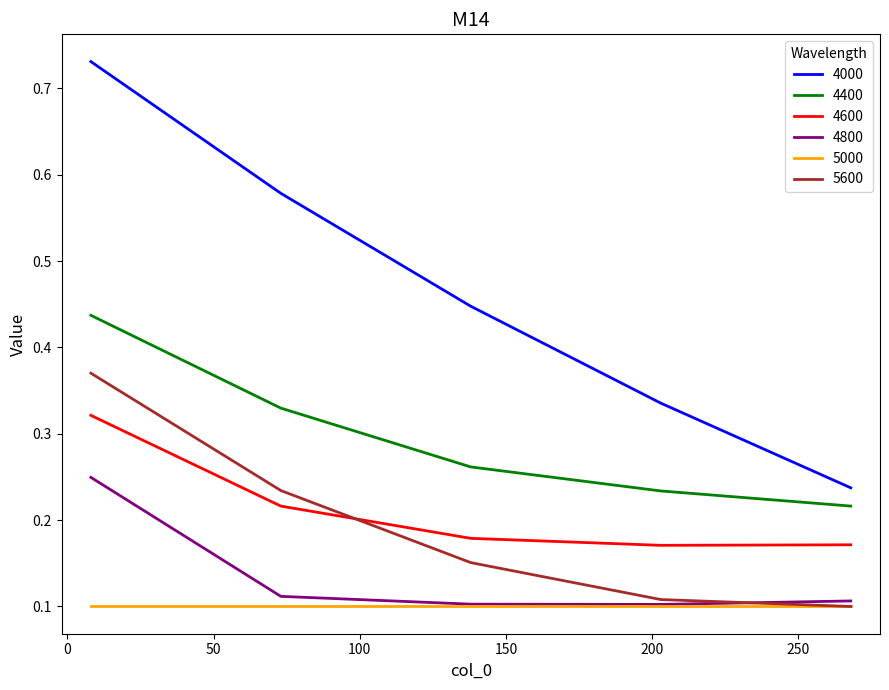

True or false: 4400 and 4800 intersect in this chart.

False